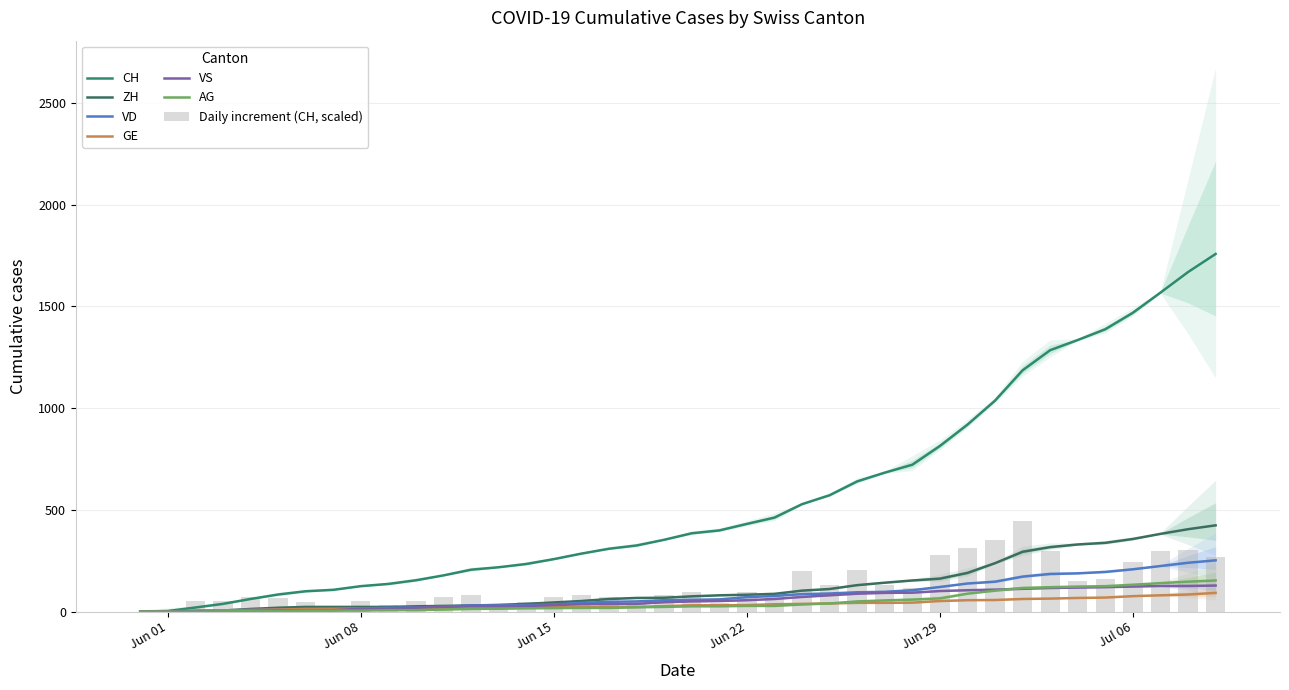

Are the bars grouped side by side (vs. stacked)?

Yes